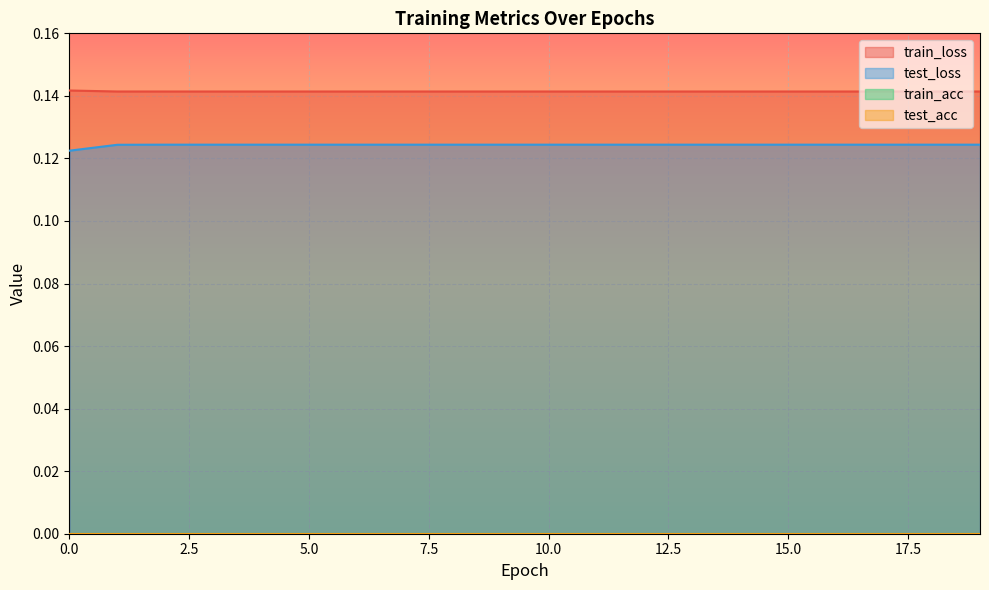

What is the value of the test_loss point at the 15th from the left?

0.1